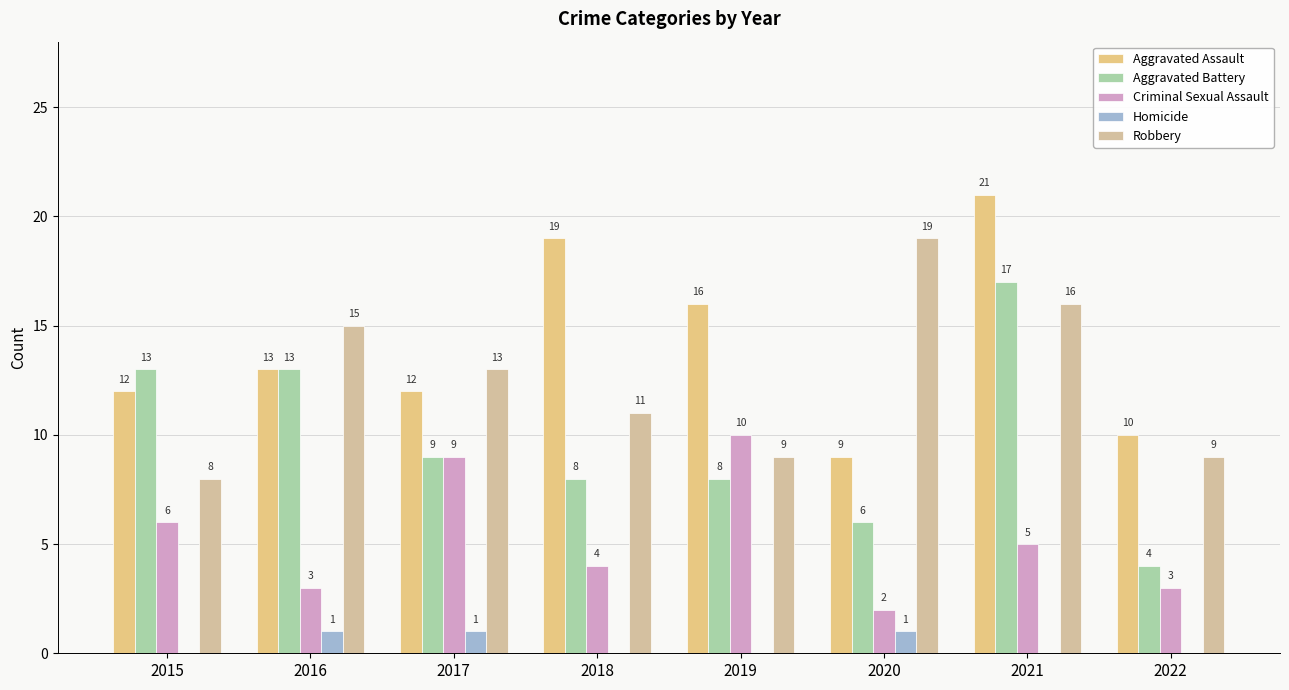

What is the sum of all Aggravated Battery values?

78